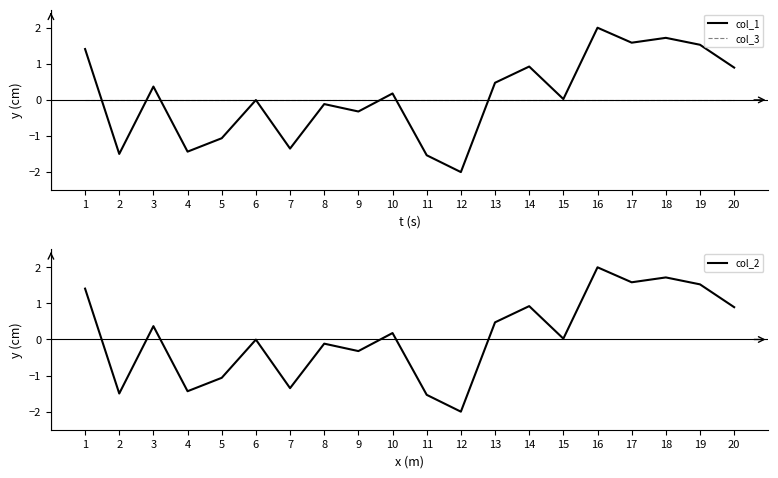

Is this an area chart (filled region under the line)?

No